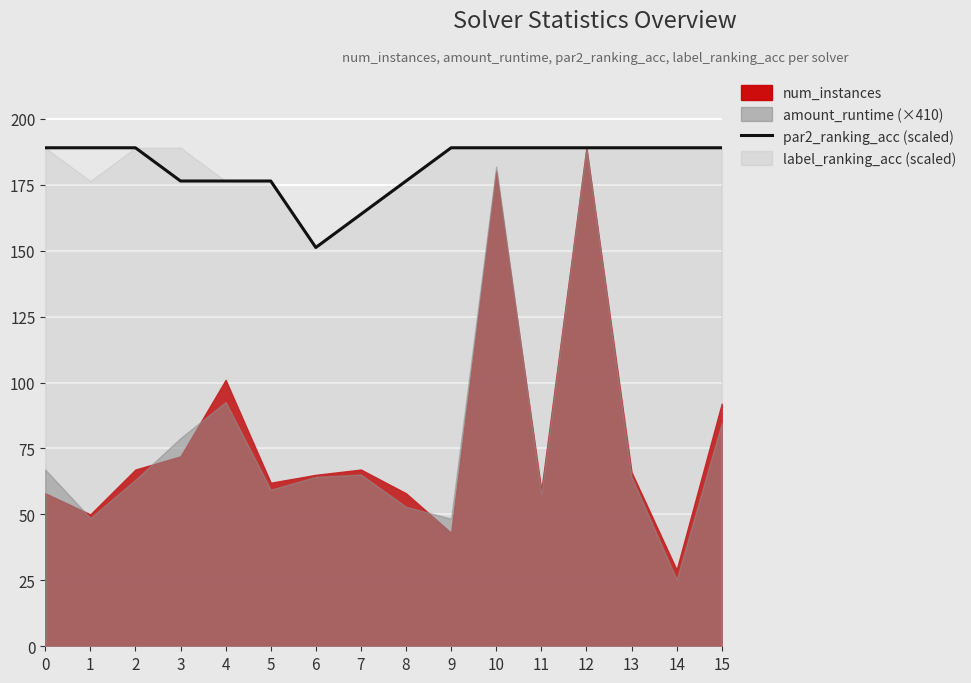

What is the value of the 6th point from the left?

176.4